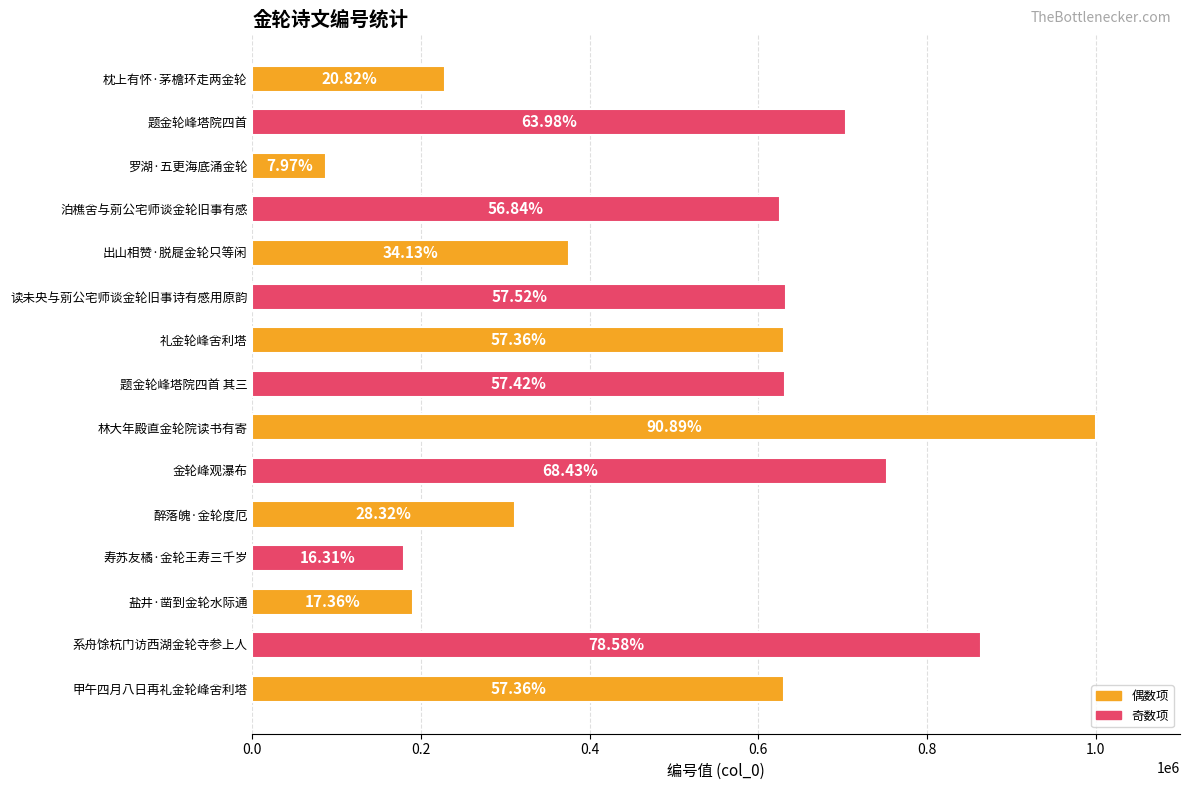

What is the average value?

523061